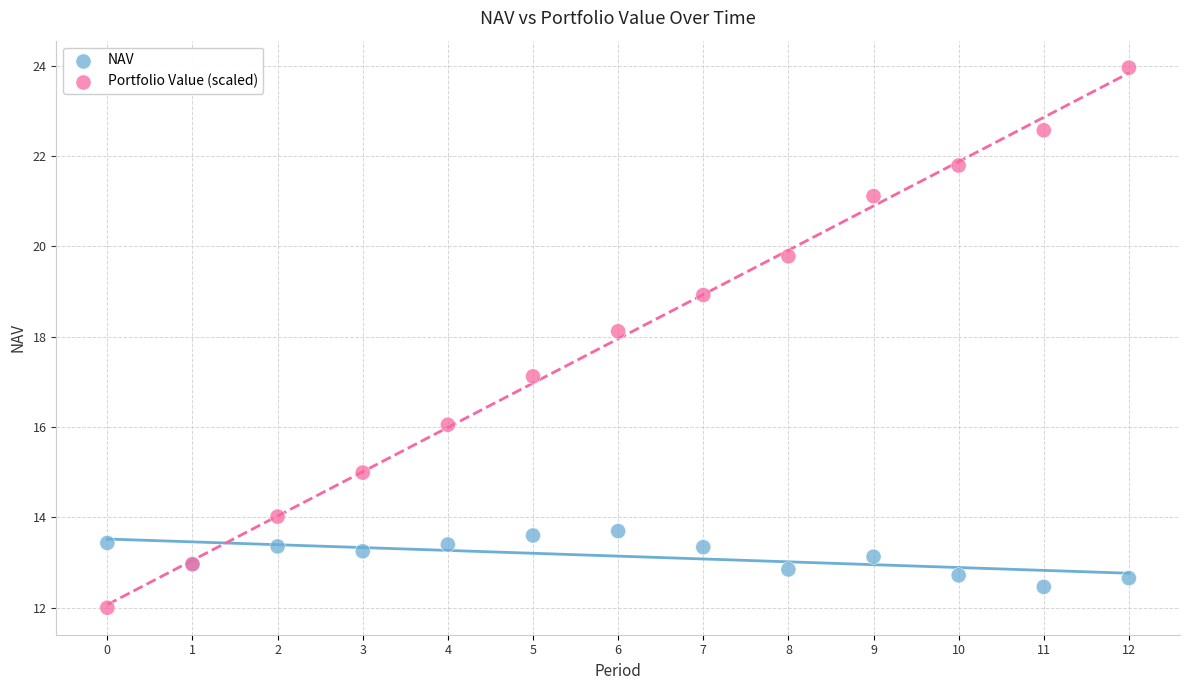

Which series reaches the maximum Y coordinate?

Portfolio Value (scaled)